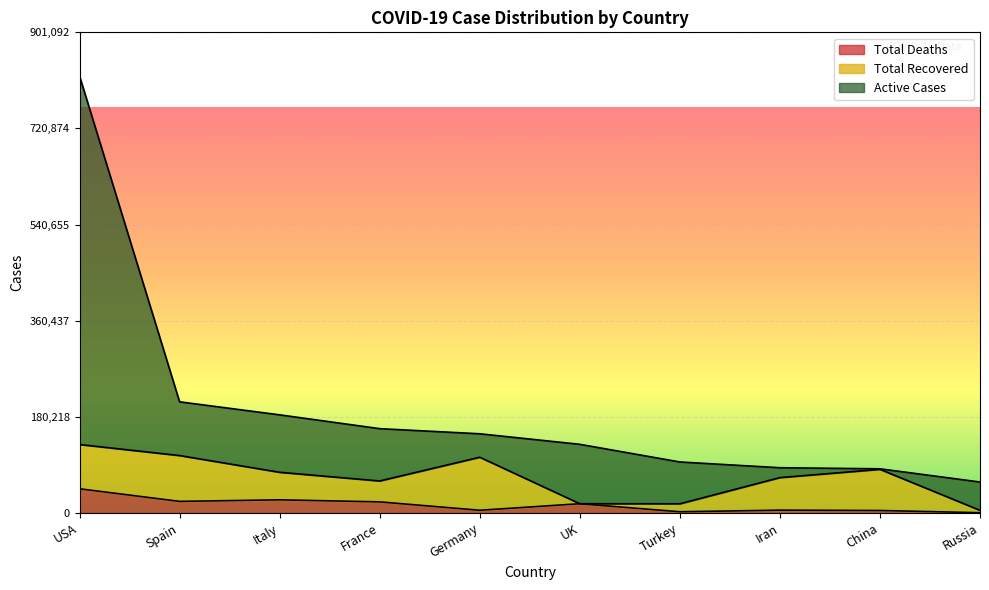

What is the minimum value shown in the chart?

513